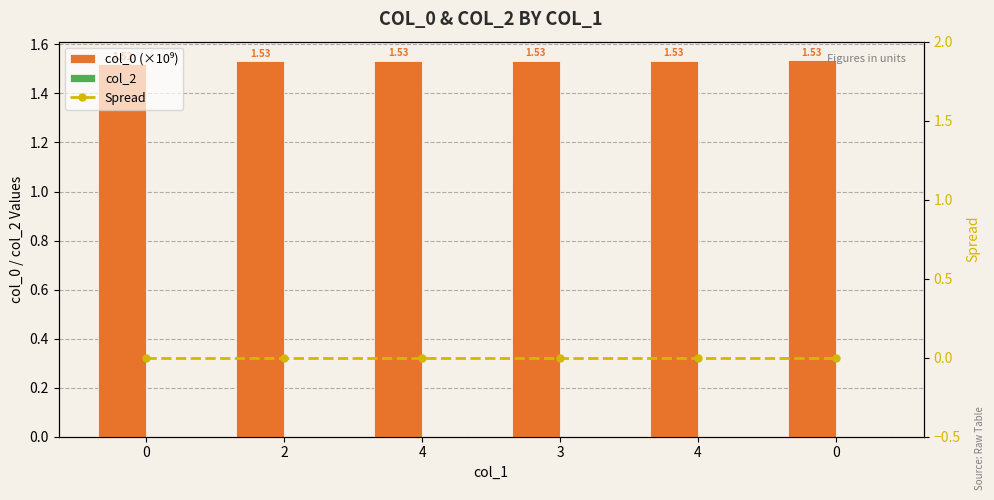

Is it true that col_0 (×10⁹) equals 1.5 at 0?

True